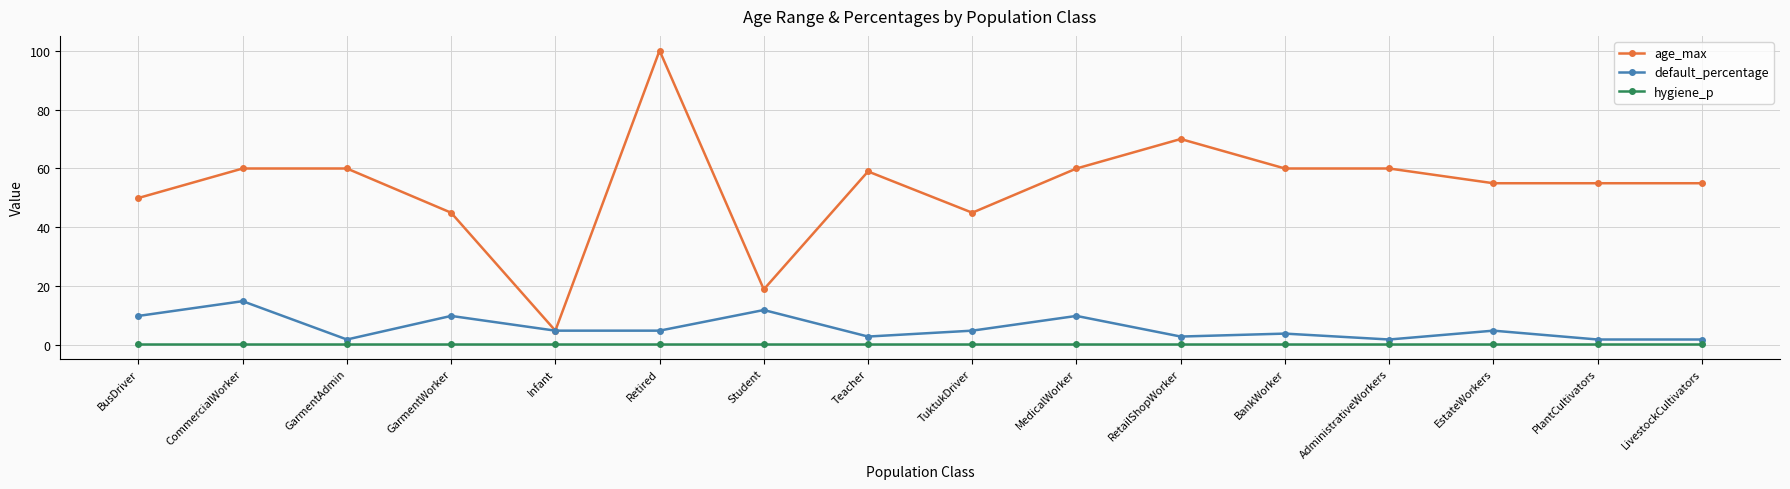

True or false: hygiene_p and default_percentage intersect in this chart.

False